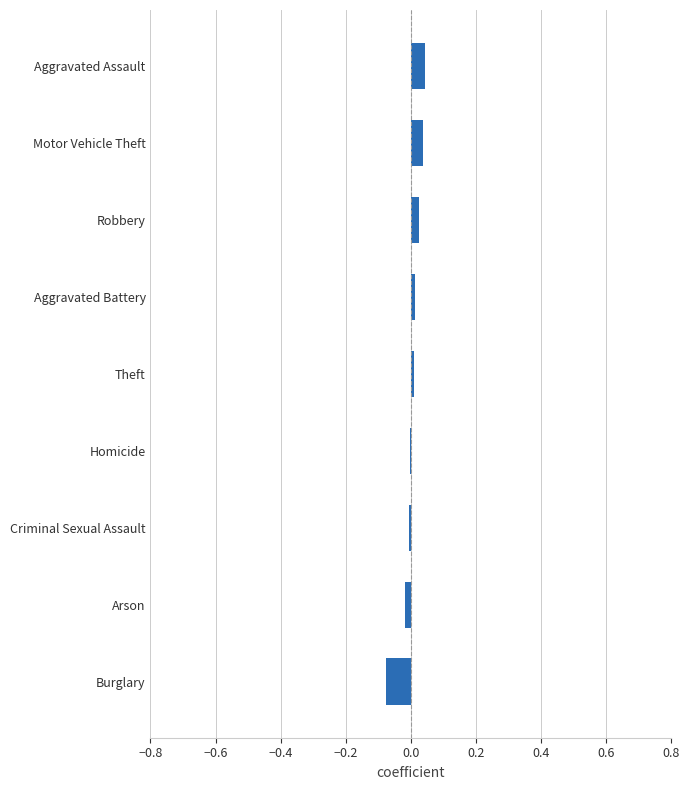

Between Aggravated Assault and Criminal Sexual Assault, which is larger?

Aggravated Assault